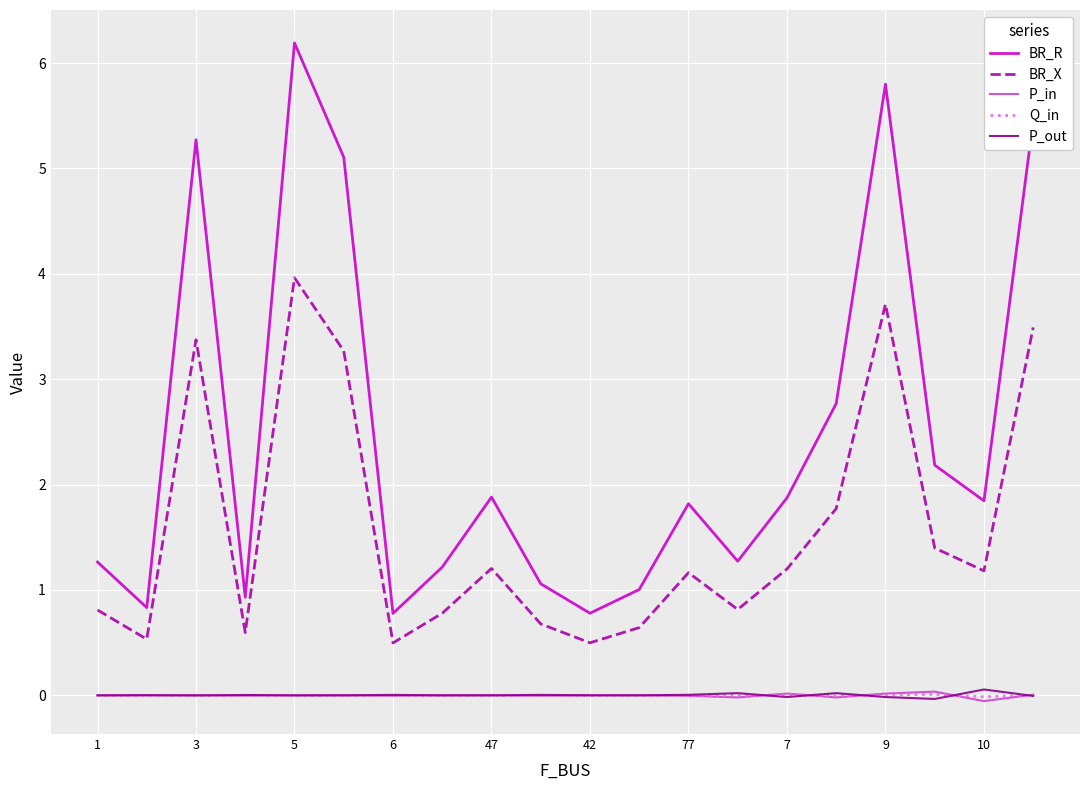

True or false: BR_X and Q_in intersect in this chart.

False